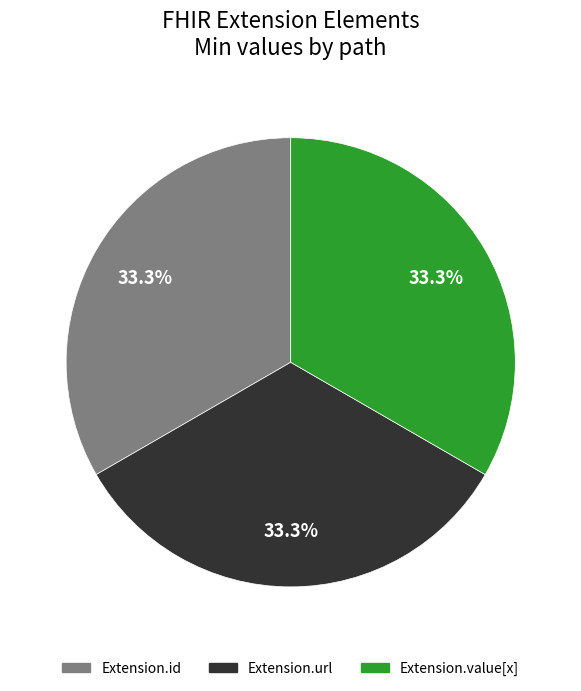

Does any single category account for the majority?

No